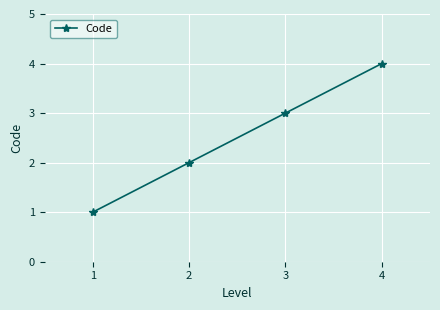

Does the chart have visible grid lines?

Yes